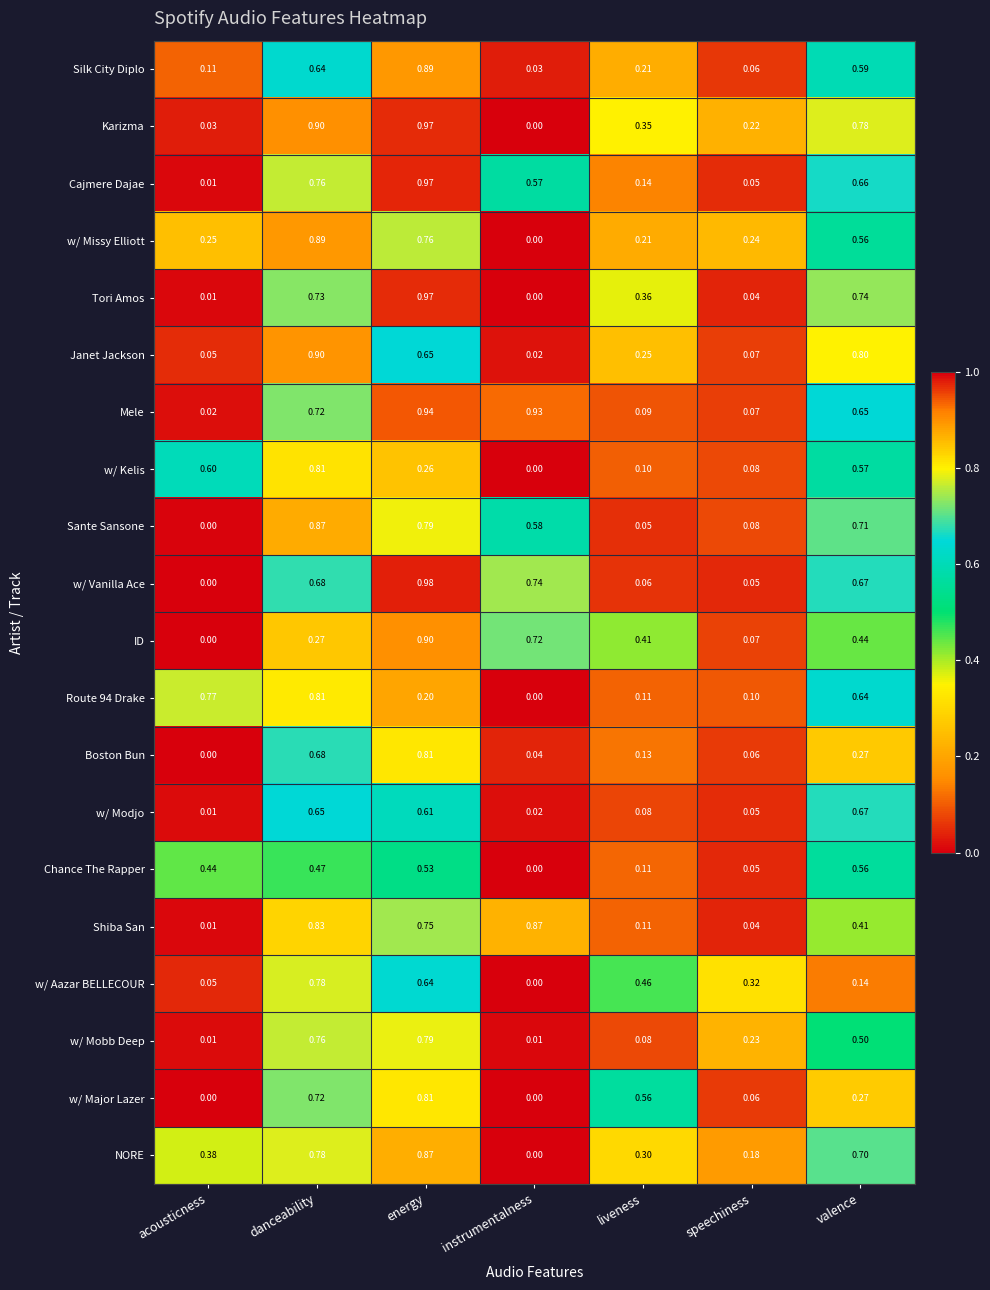

Which series has the largest range (max minus min)?

w/ Vanilla Ace